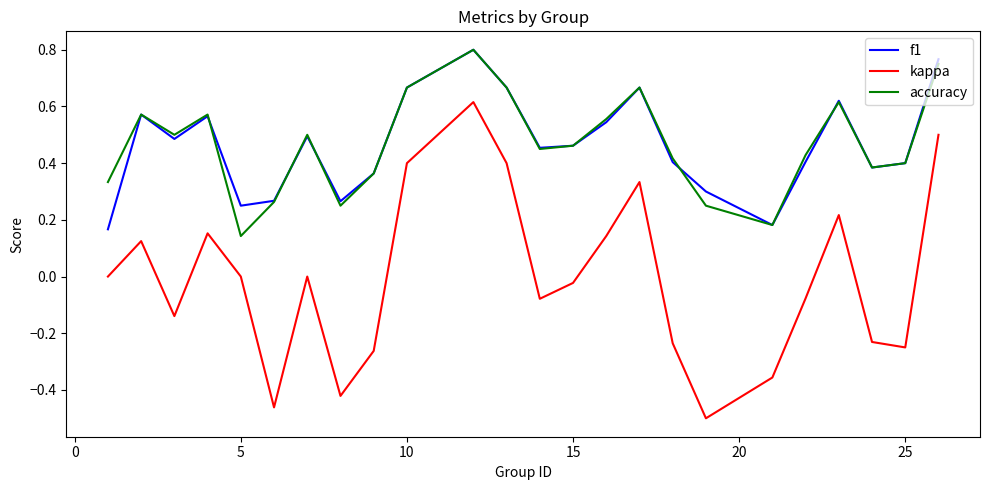

True or false: kappa and f1 intersect in this chart.

False